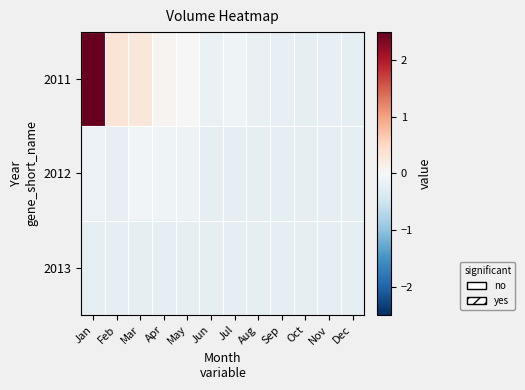

What is the total value across all series at Nov?

-0.7